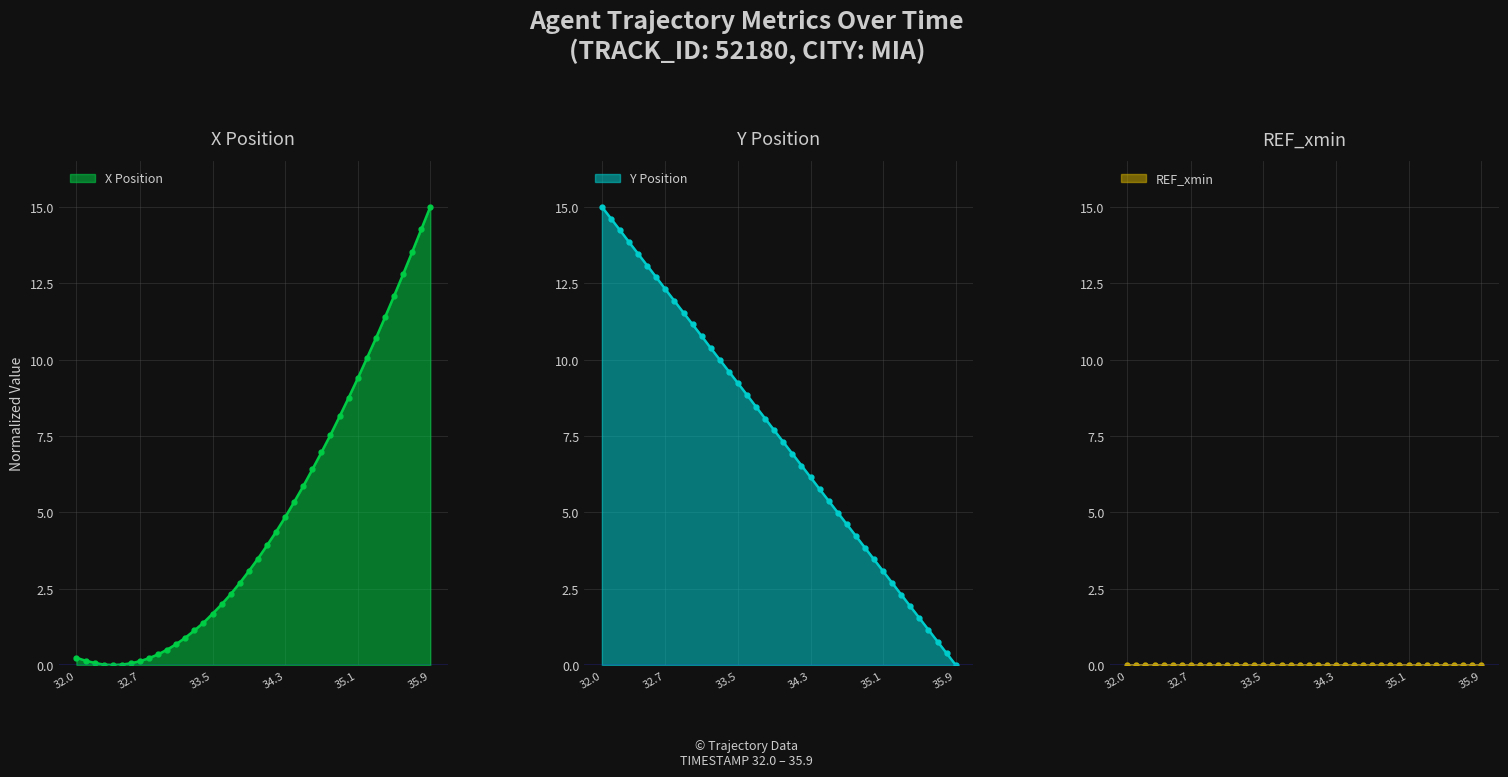

What is the highest value of the X Position series?

15.0